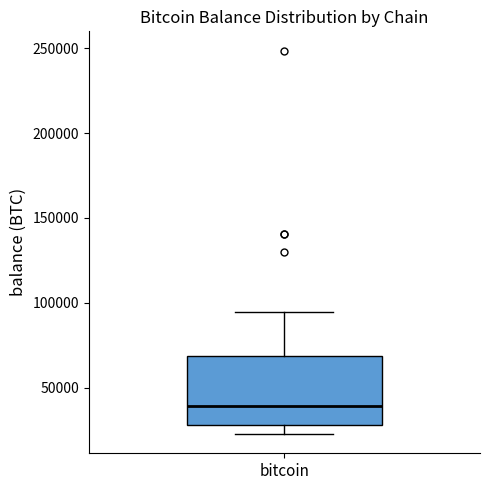

Transcribe this box plot: give where the median line is, the range the box spans, and where the two whiskers end, as read against the y-axis. The values are not printed on the chart, so give them approximately, as read against the axis.

median 40000, box 30000 to 70000, whiskers 25000 to 95000